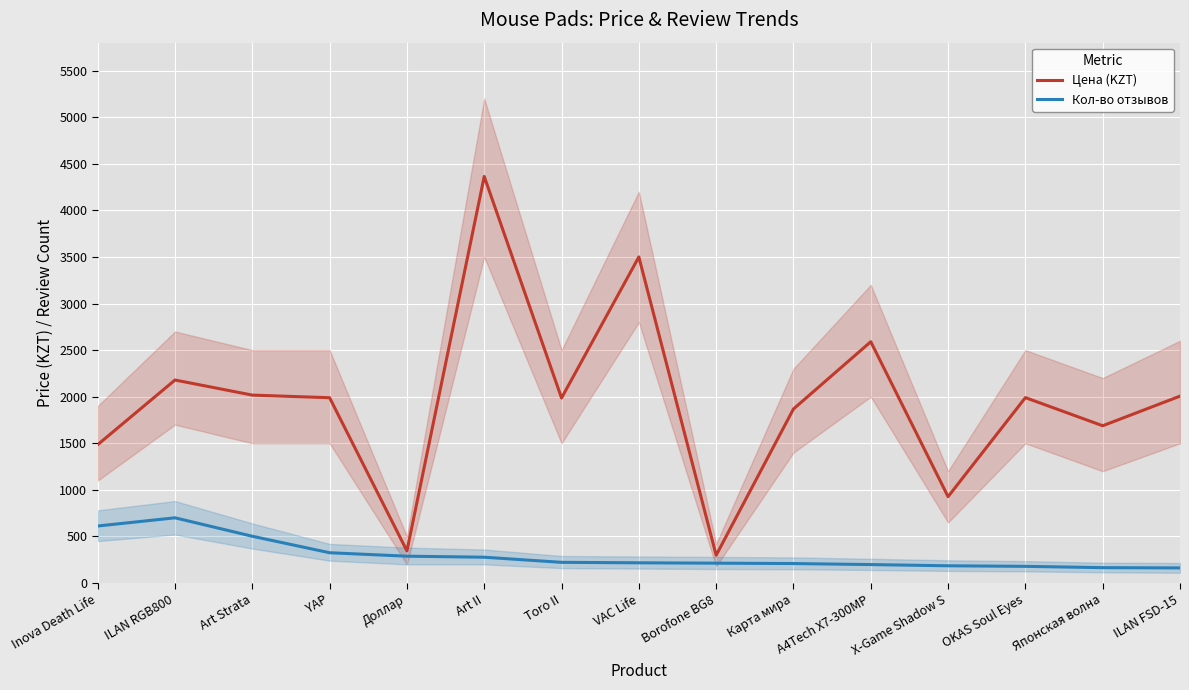

Reading left to right, what are all the values shown in this chart?

Цена (KZT): Inova Death Life=1485	ILAN RGB800=2179	Art Strata=2017	YAP=1989	Доллар=345	Art II=4364	Toro II=1986	VAC Life=3500	Borofone BG8=298	Карта мира=1868	A4Tech X7-300MP=2590	X-Game Shadow S=927	OKAS Soul Eyes=1990	Японская волна=1688	ILAN FSD-15=2006
Кол-во отзывов: Inova Death Life=612	ILAN RGB800=700	Art Strata=502	YAP=325	Доллар=288	Art II=277	Toro II=222	VAC Life=217	Borofone BG8=213	Карта мира=209	A4Tech X7-300MP=198	X-Game Shadow S=185	OKAS Soul Eyes=179	Японская волна=165	ILAN FSD-15=162